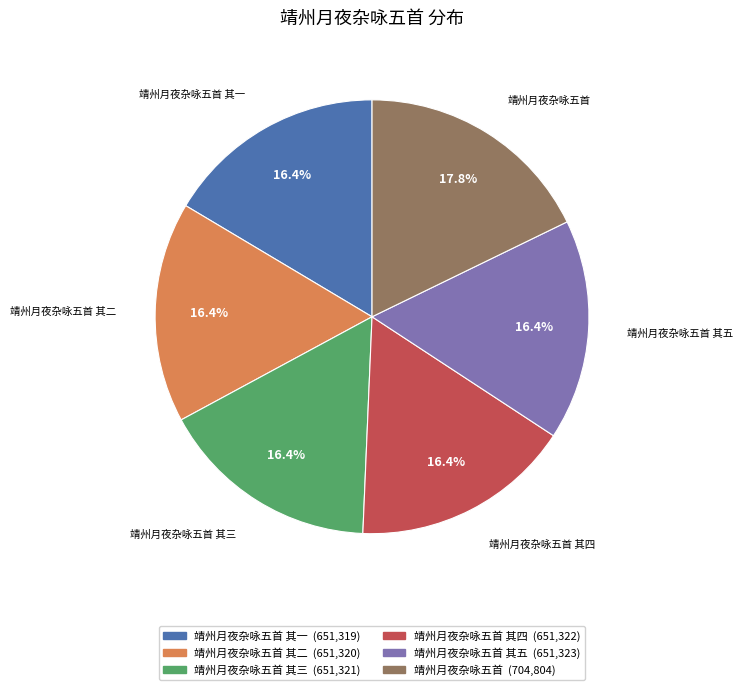

How many slices are in this pie chart?

6